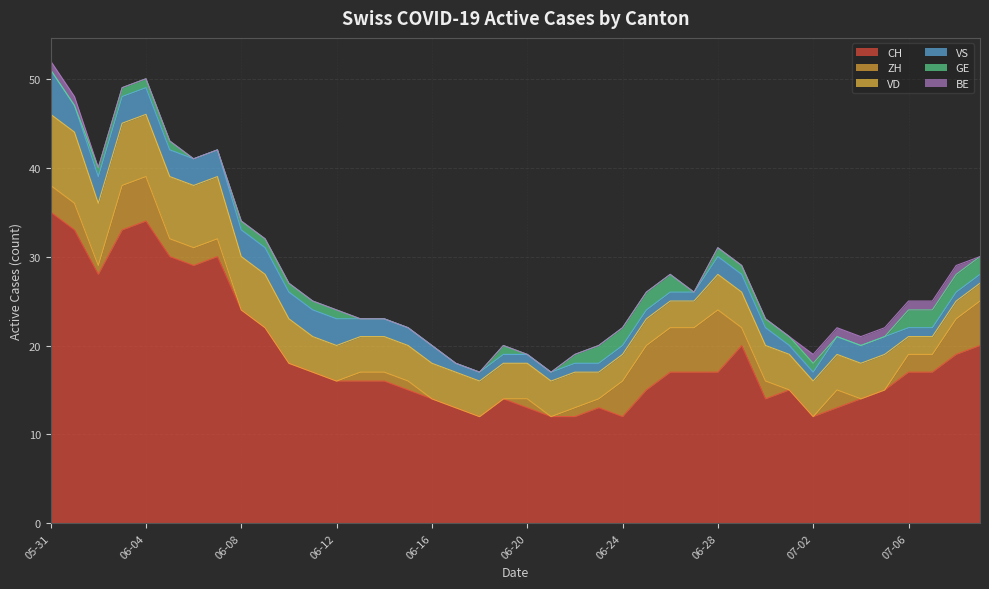

What is the difference between the highest and lowest values at 2020-07-05?

15